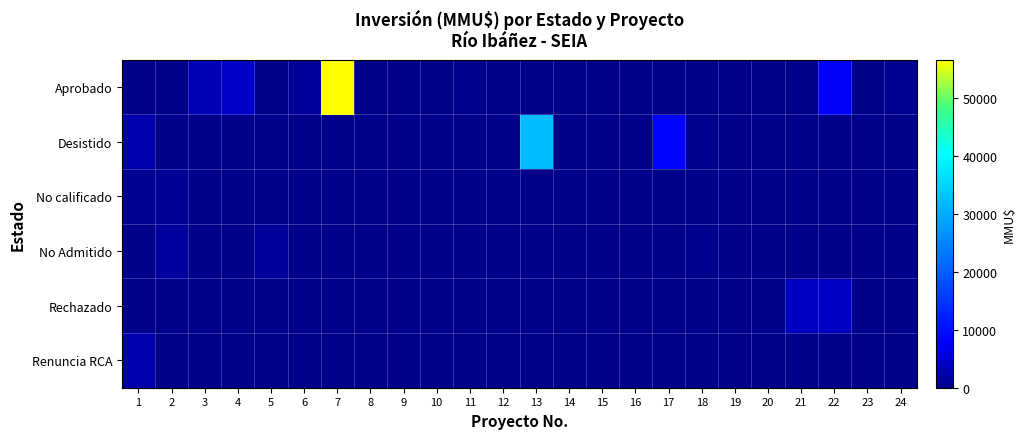

Reading right to left, extract all data points from this chart.

Aprobado: 24=610	23=0	22=7900	21=0	20=20	19=20	18=0	17=0	16=67	15=44	14=15	13=0	12=37	11=373	10=0	9=0	8=40	7=56512	6=1180	5=0	4=4243	3=3269	2=0	1=0
Desistido: 24=0	23=0	22=0	21=0	20=0	19=0	18=361	17=8688	16=0	15=0	14=0	13=32000	12=0	11=0	10=0	9=0	8=0	7=0	6=0	5=0	4=0	3=0	2=0	1=2500
No calificado: 24=0	23=0	22=0	21=0	20=0	19=0	18=0	17=0	16=0	15=0	14=0	13=0	12=0	11=0	10=0	9=0	8=0	7=0	6=0	5=0	4=0	3=0	2=920	1=500
No Admitido: 24=0	23=0	22=0	21=0	20=0	19=0	18=361	17=0	16=0	15=0	14=0	13=0	12=0	11=0	10=0	9=52	8=49	7=0	6=0	5=1300	4=0	3=0	2=1371	1=0
Rechazado: 24=0	23=0	22=4000	21=4000	20=0	19=0	18=0	17=0	16=0	15=0	14=0	13=0	12=0	11=0	10=0	9=0	8=0	7=0	6=0	5=0	4=0	3=0	2=0	1=0
Renuncia RCA: 24=0	23=0	22=0	21=0	20=0	19=0	18=0	17=0	16=0	15=0	14=0	13=0	12=0	11=0	10=0	9=0	8=0	7=0	6=0	5=0	4=0	3=0	2=0	1=2500